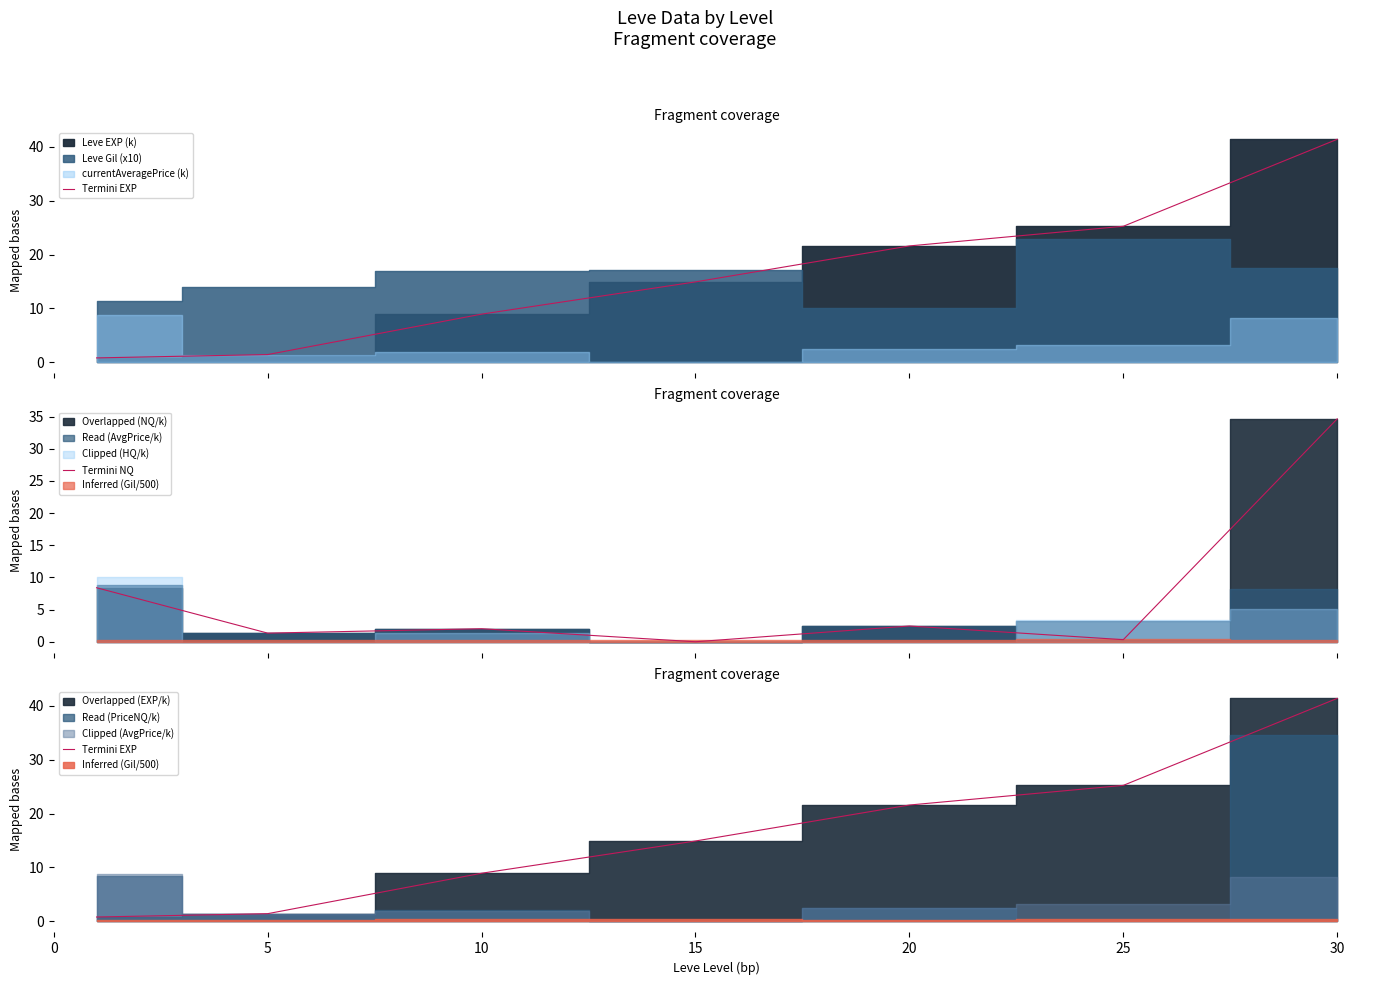

What is the maximum value shown in the chart?

41.4